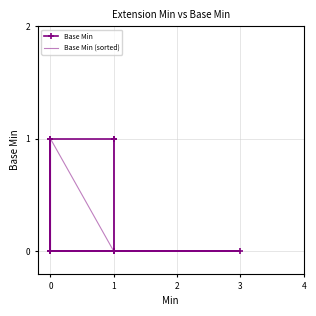

Is it true that Base Min (sorted) equals 0 at 0?

False